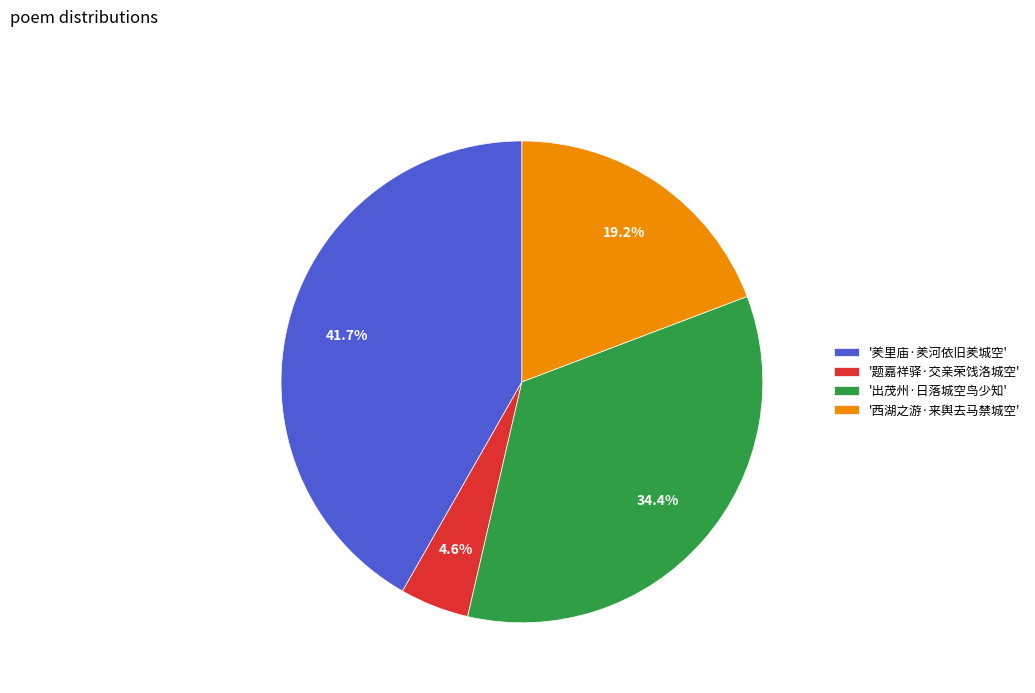

Is '羑里庙·羑河依旧羑城空' the majority of the pie?

No